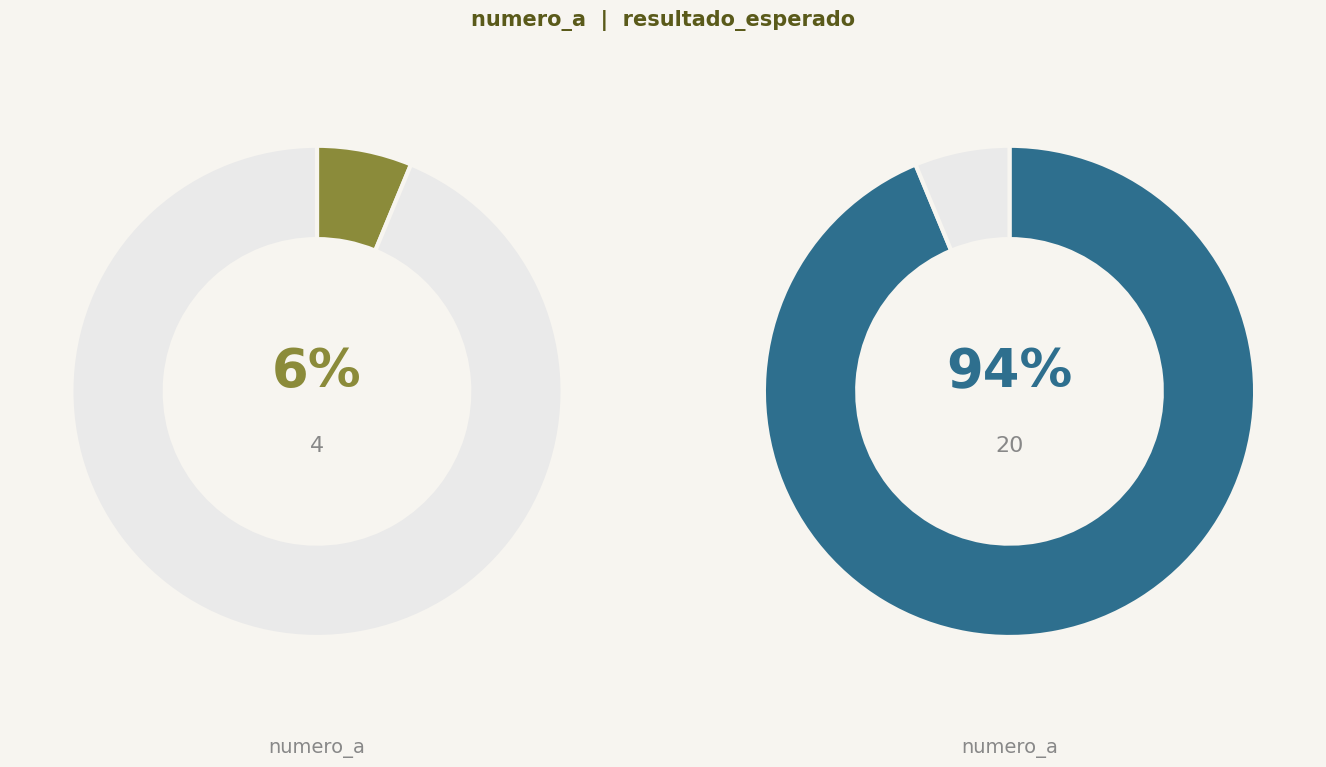

How many slices are in this pie chart?

2